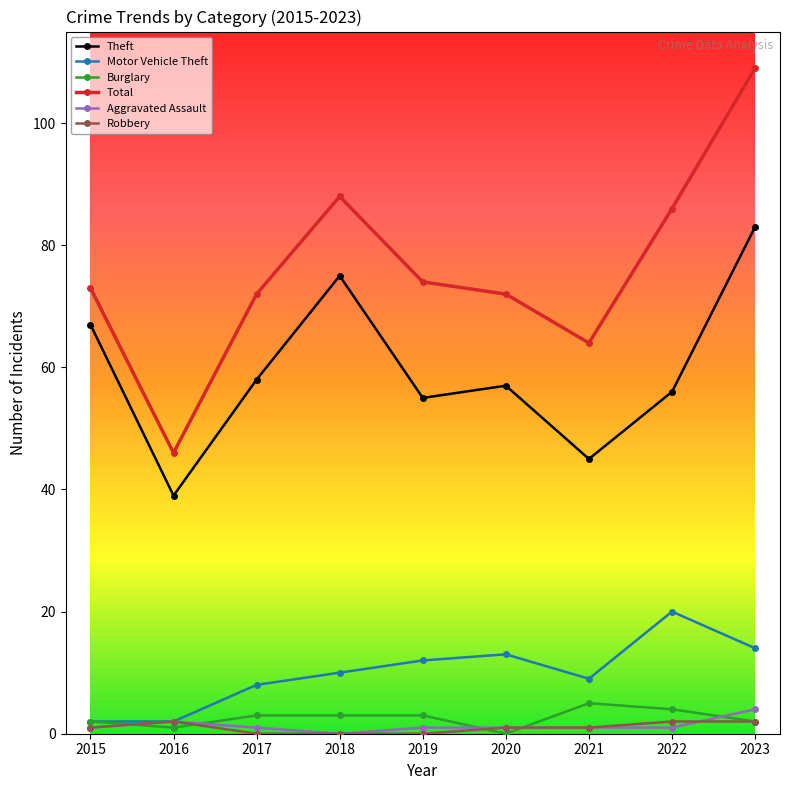

Is the value of Robbery at 2017 greater than the value of Aggravated Assault at 2015?

No